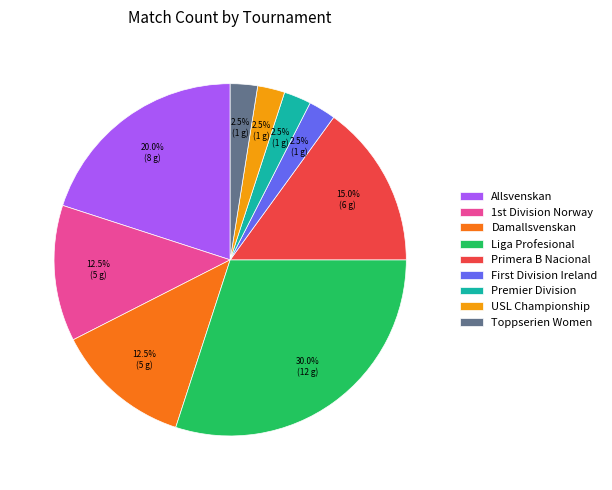

What percentage do USL Championship and Toppserien Women together represent?

5.0%